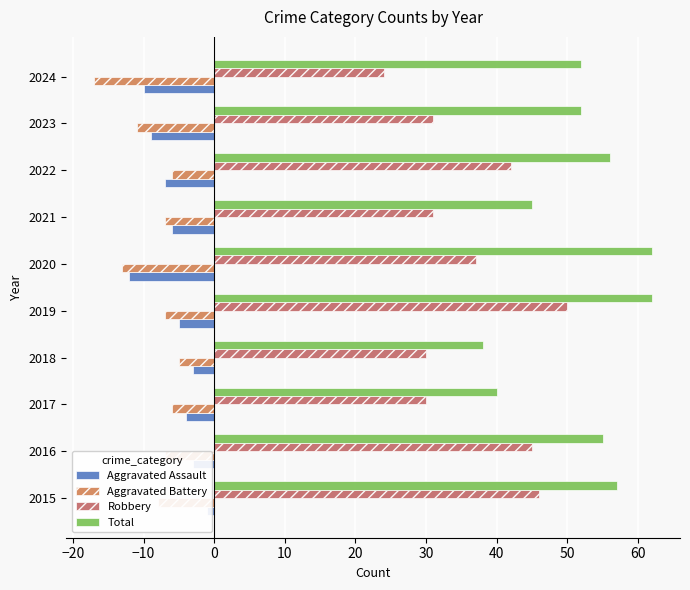

Which series has the largest range (max minus min)?

Robbery